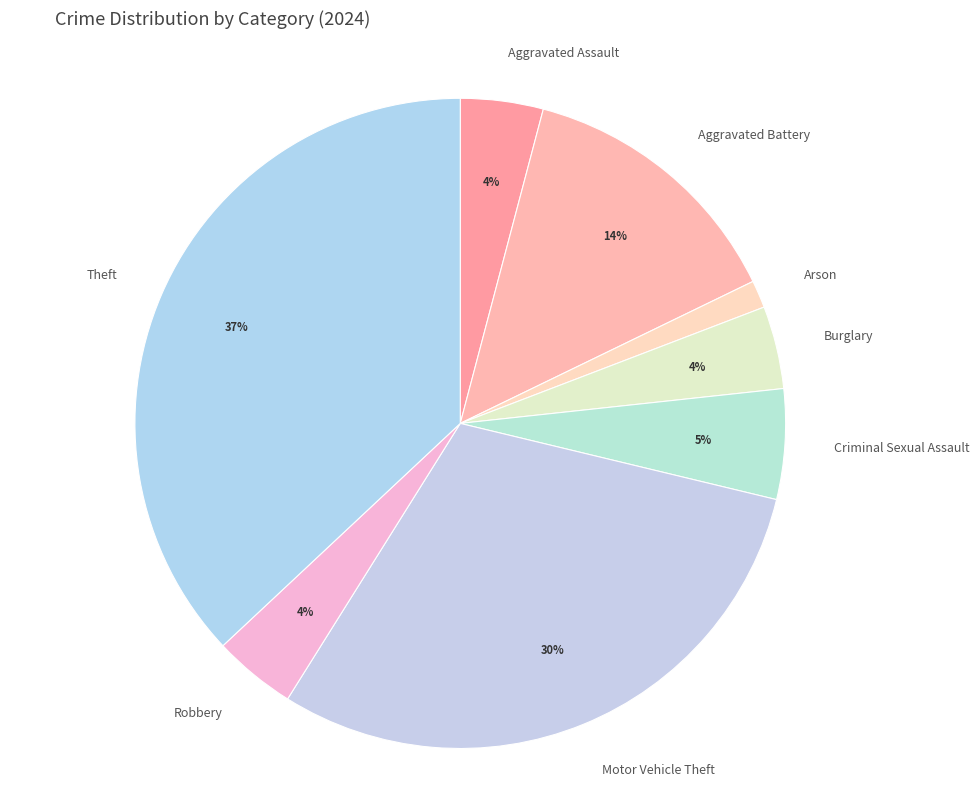

What percentage is the Aggravated Assault slice, to the nearest percent?

4%